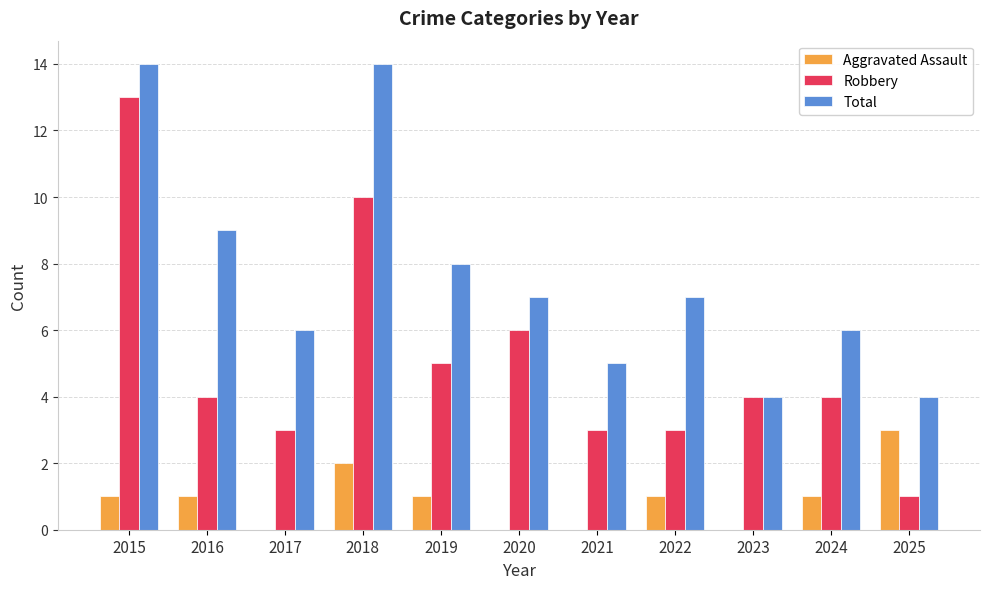

Between 2016 and 2022, which series saw the biggest shift?

Total